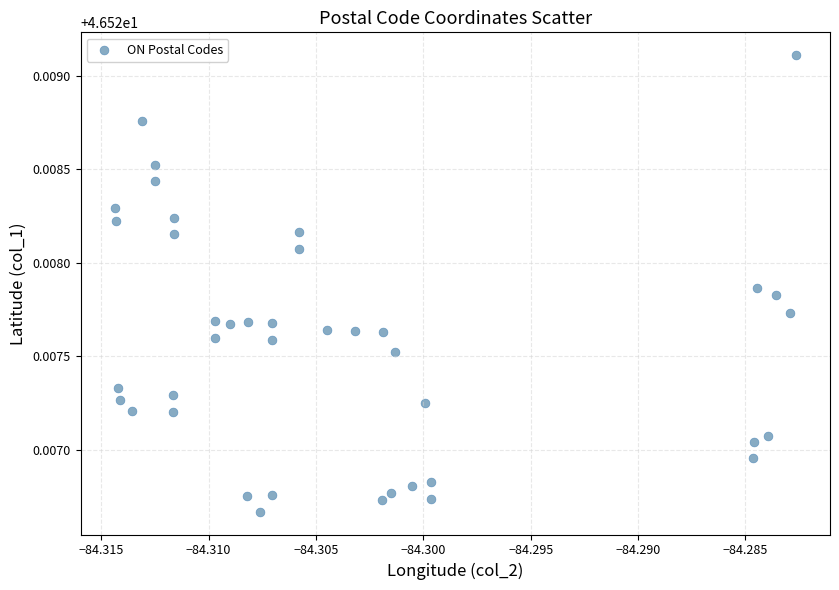

Count the number of points in this scatter plot.

40